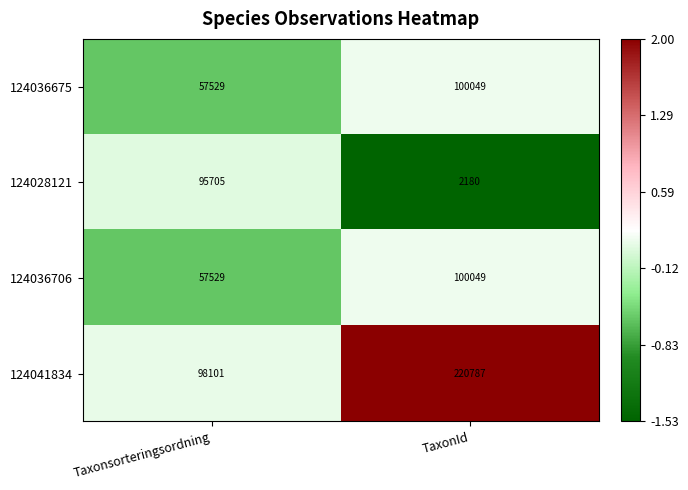

What is the average value of the 124036706 series?

78789